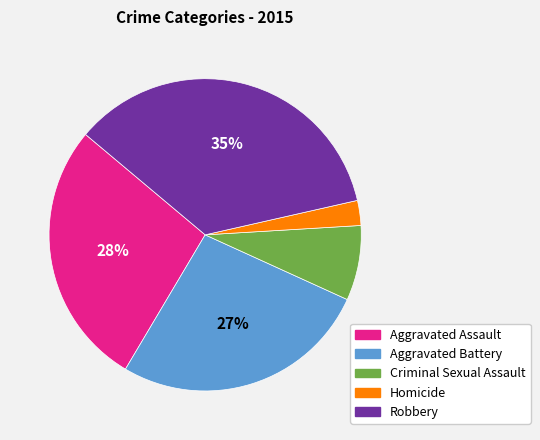

What percentage is the Aggravated Assault slice, to the nearest percent?

28%